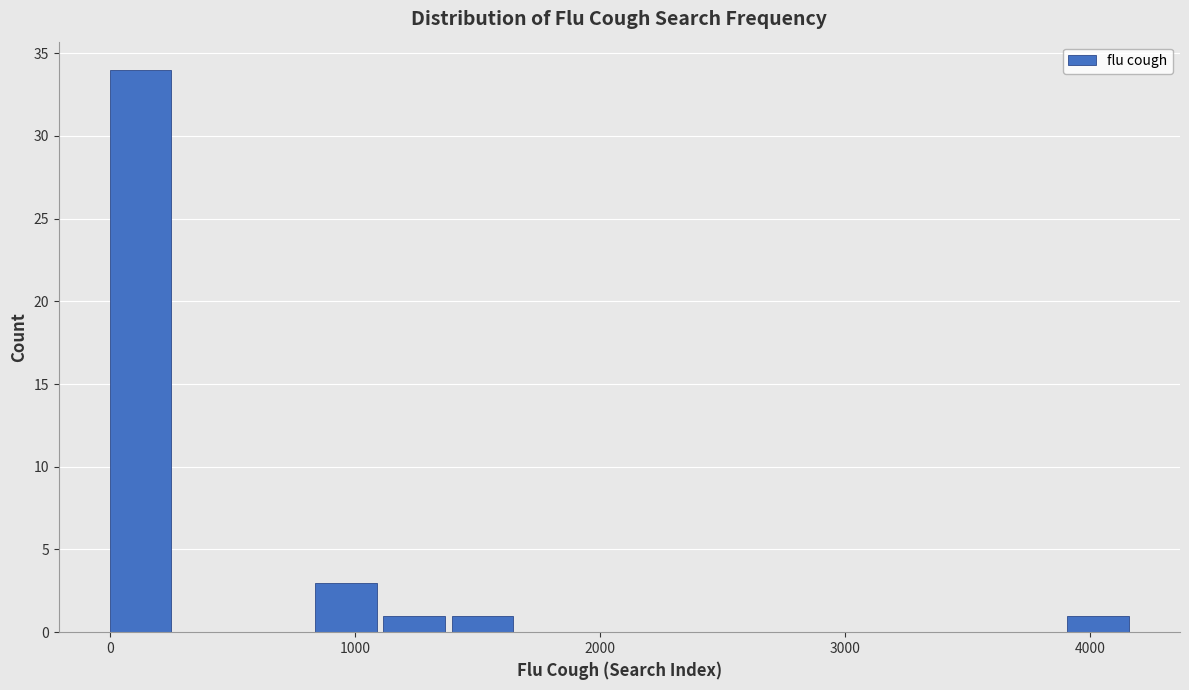

Around what value on the x-axis is the tallest bar? Give the approximate position of its centre, as read against the axis.

100